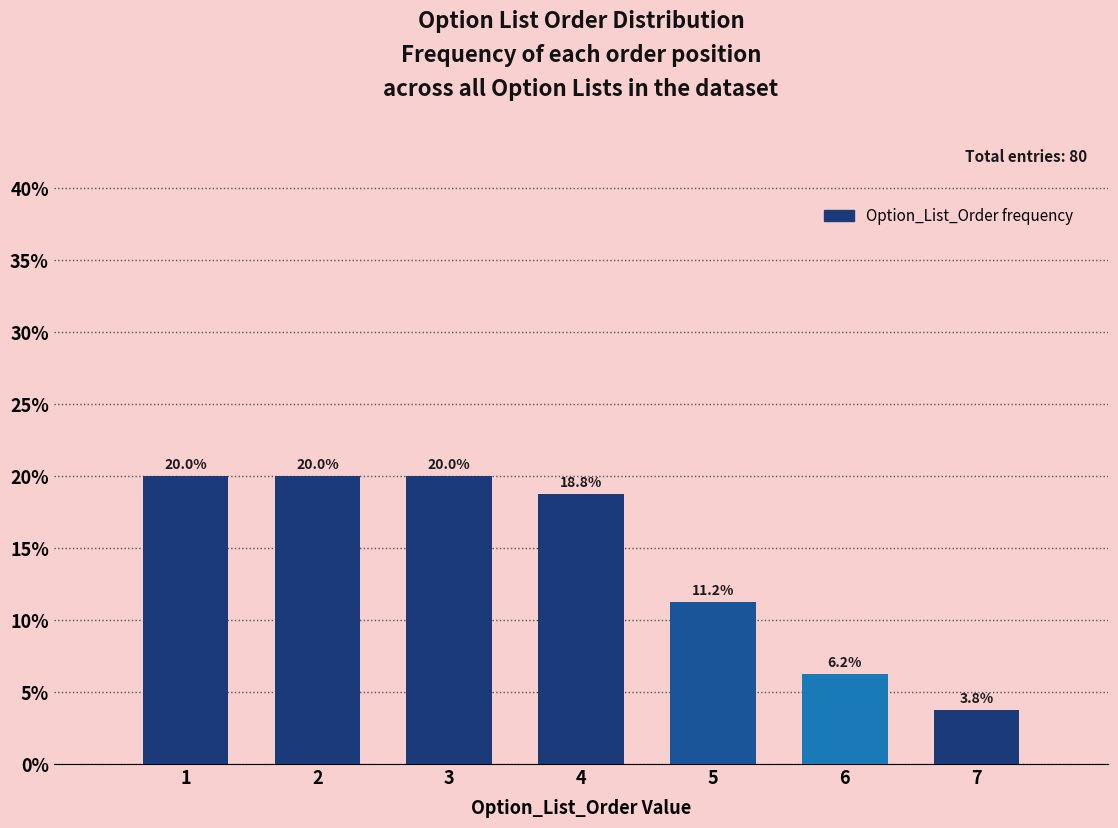

True or false: the data shows 14.9 at 5.

False